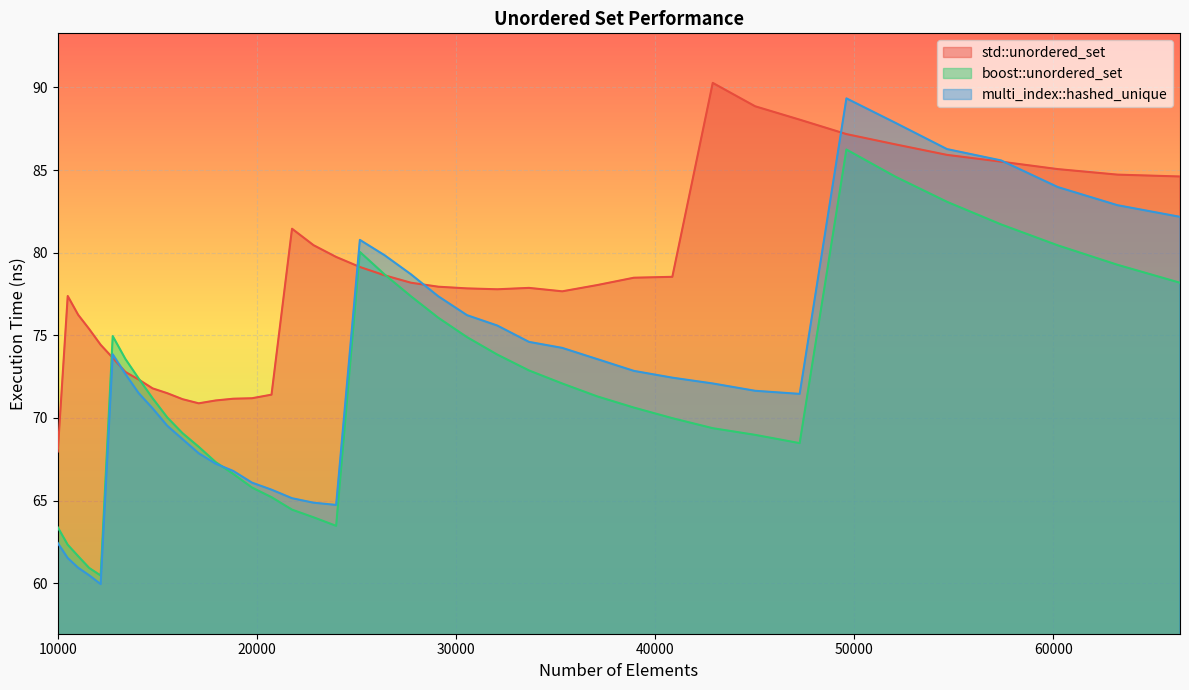

What is the minimum value shown in the chart?

59.9